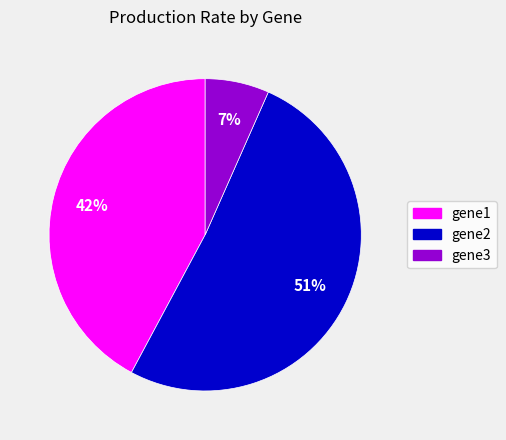

Is there a majority slice in this chart?

Yes